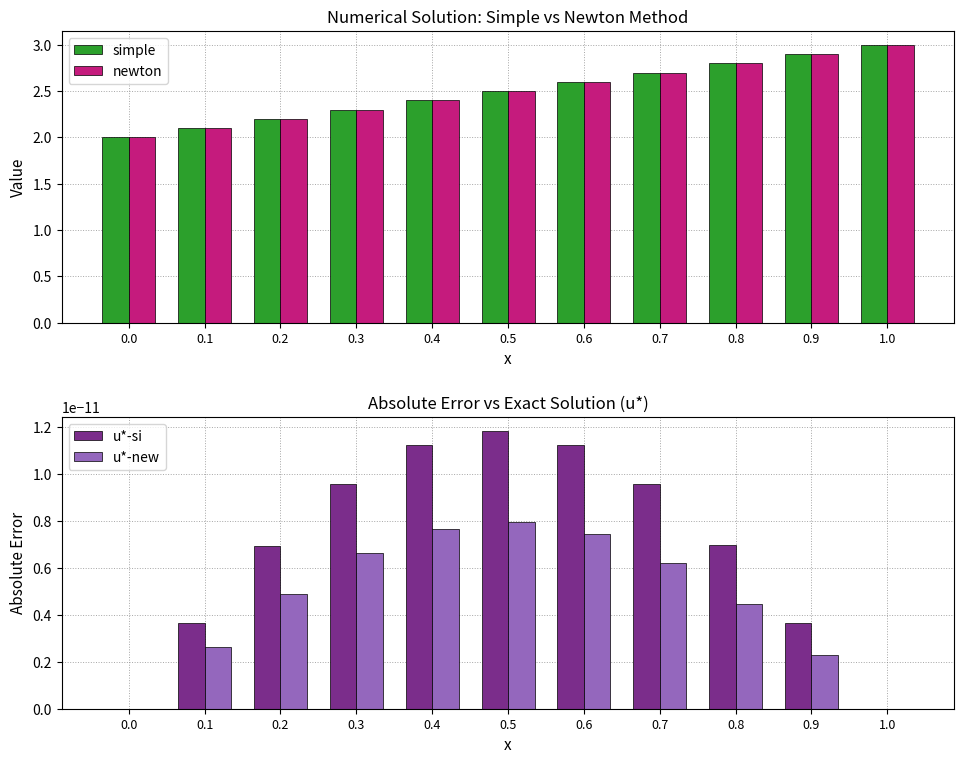

What are all the series names shown in the legend?

simple, newton, u*-si, u*-new